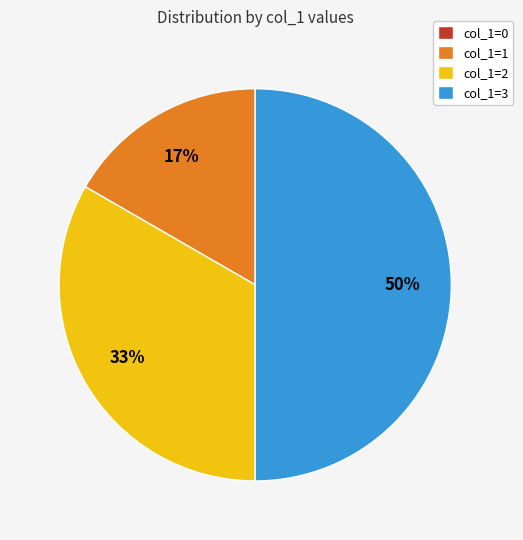

Does col_1=2 represent more than half of the total?

No